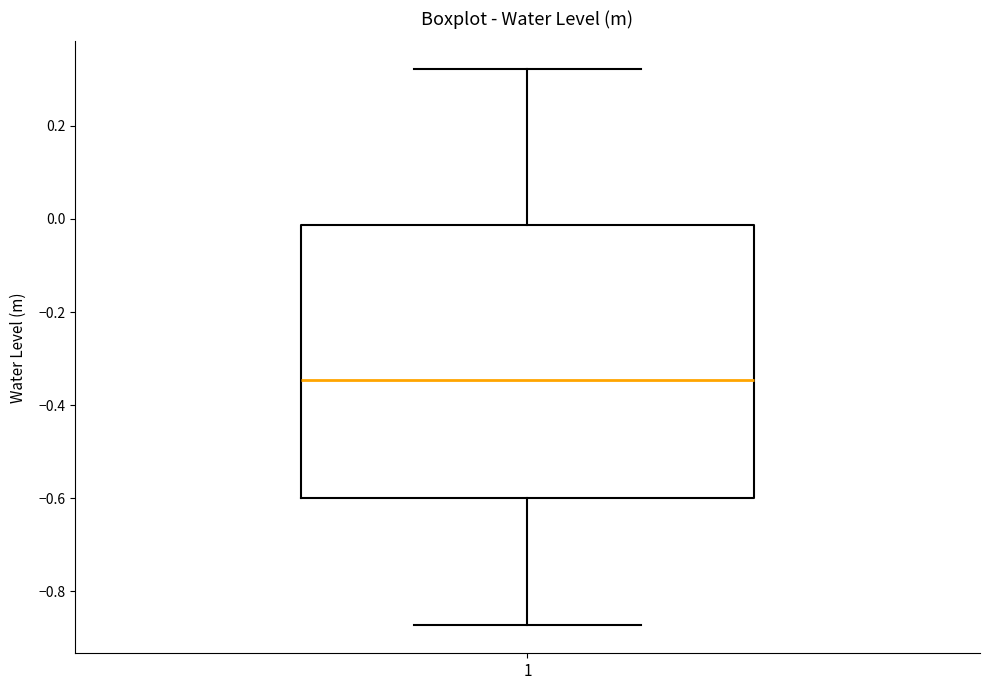

Read this box plot against the y-axis: the position of the median line, the range covered by the box, and the ends of both whiskers. The values are not printed on the chart, so give them approximately, as read against the axis.

median -0.34, box -0.60 to -0.02, whiskers -0.88 to 0.32